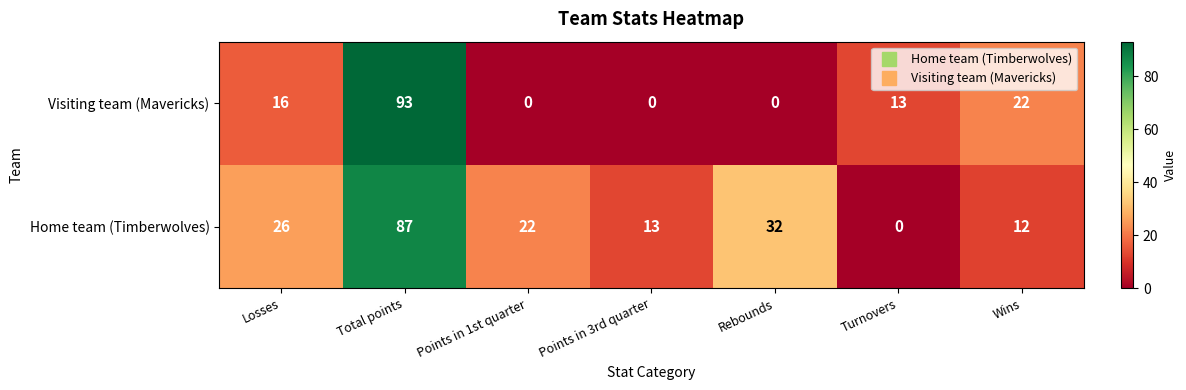

Which series has the largest range (max minus min)?

Visiting team (Mavericks)